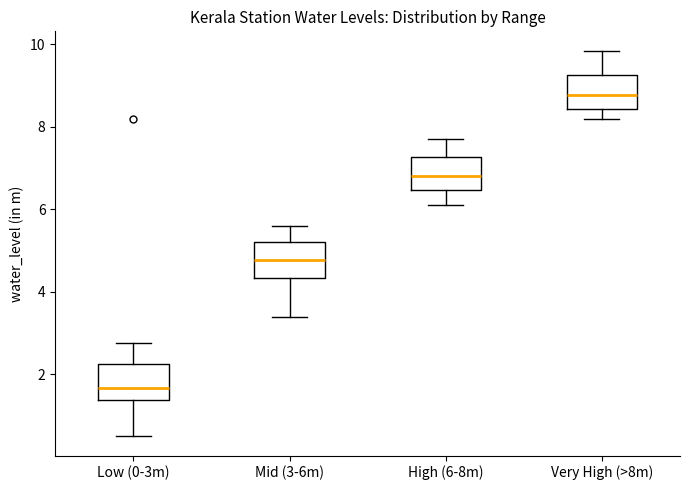

Where is the lower edge of the box for Very High (>8m) on the y-axis? The values are not printed on the chart, so give them approximately, as read against the axis.

8.4